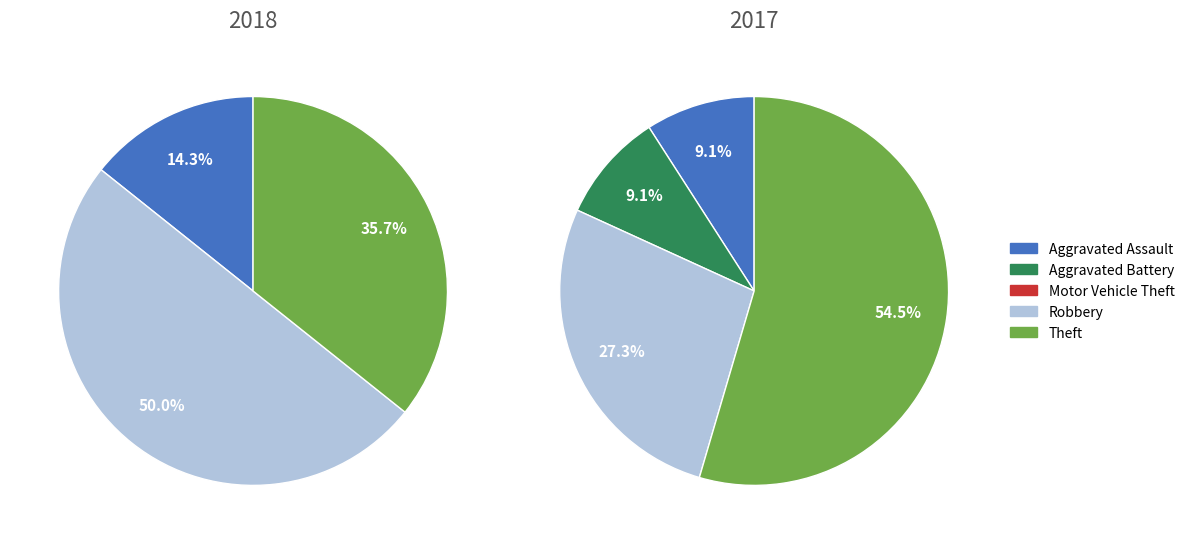

Is 4 the majority of the pie?

No